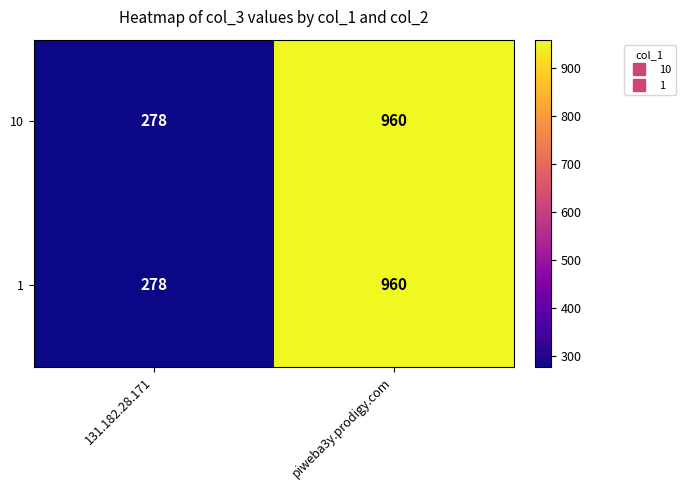

Which category has the lowest value across all series?

131.182.28.171